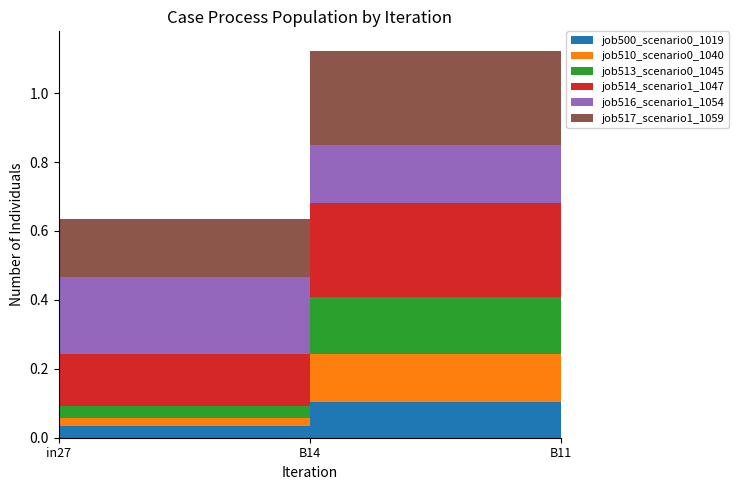

Reading left to right, list all the values displayed in this chart.

job500_scenario0_1019: 0.0	0.1	0.0
job510_scenario0_1040: 0.0	0.1	0.0
job513_scenario0_1045: 0.0	0.2	0.0
job514_scenario1_1047: 0.2	0.3	0.2
job516_scenario1_1054: 0.2	0.2	0.2
job517_scenario1_1059: 0.2	0.3	0.2